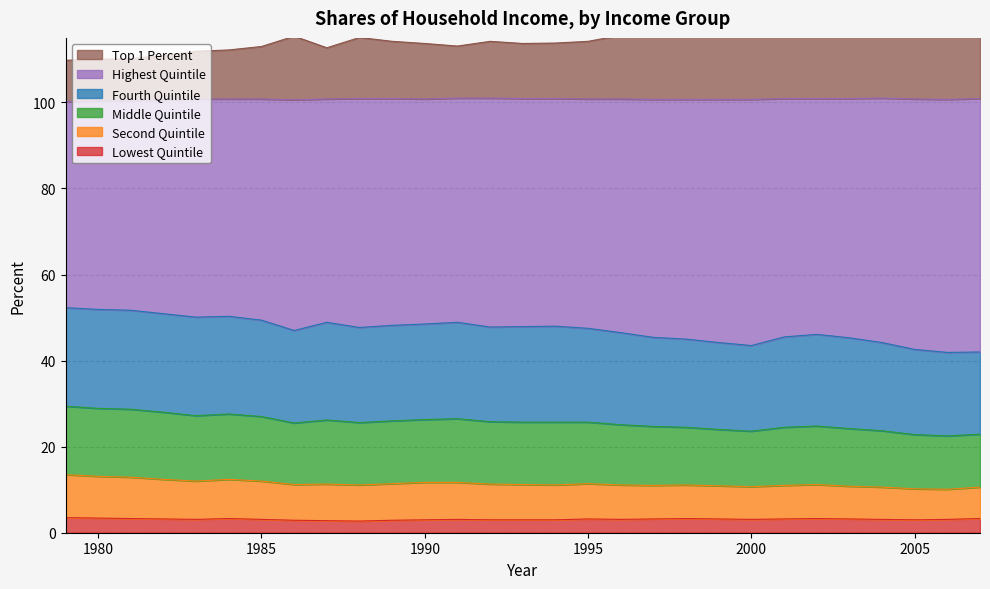

At which label is Highest Quintile closest to 115?

1988